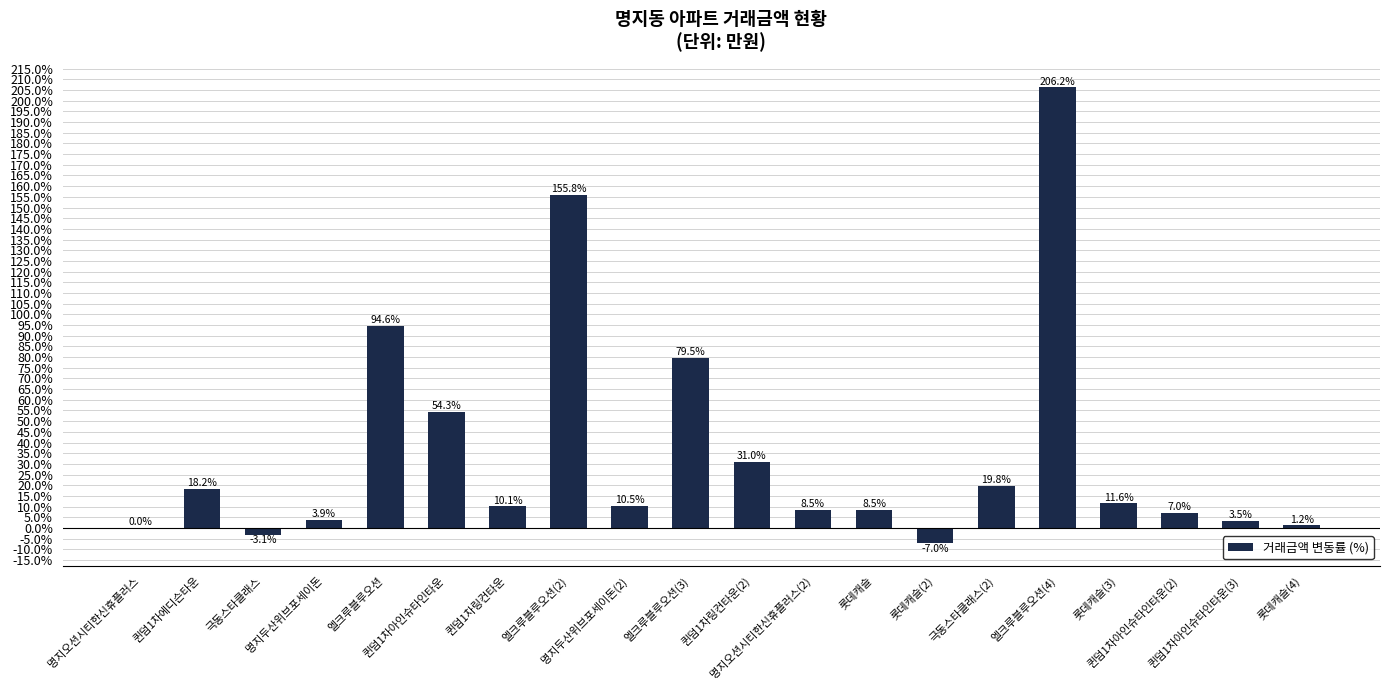

What is the sum of all values?

714.1